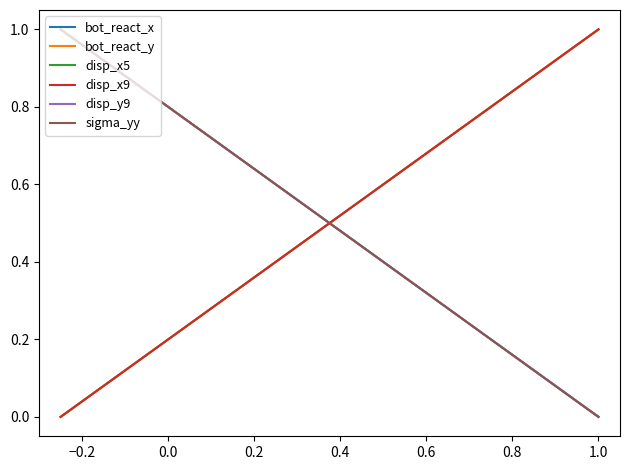

How many lines are shown in the chart?

6